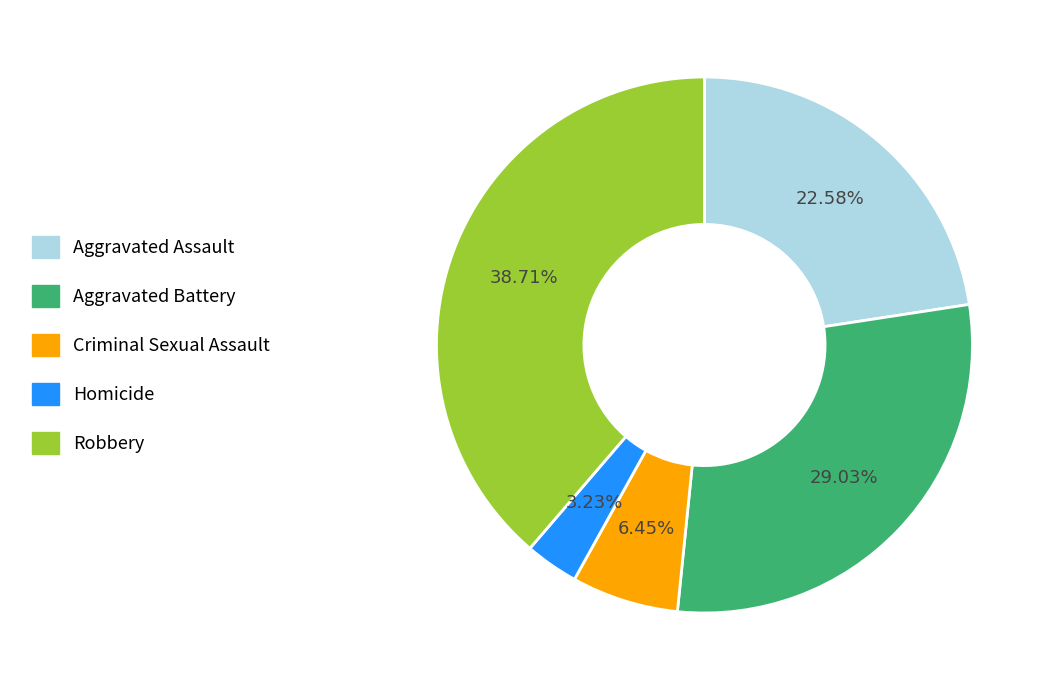

True or false: Homicide accounts for 9% of the total.

False